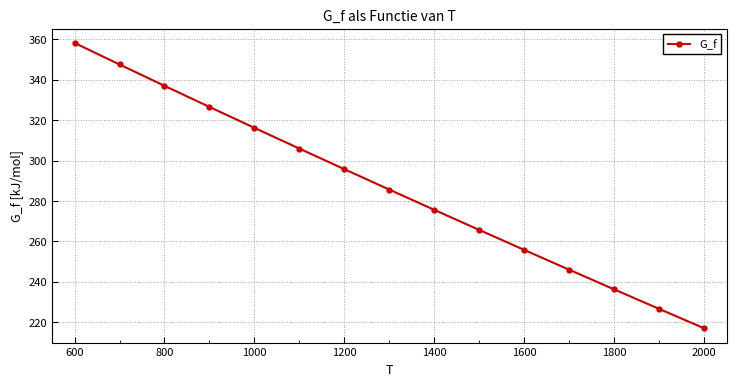

What is the minimum value shown in the chart?

216.8